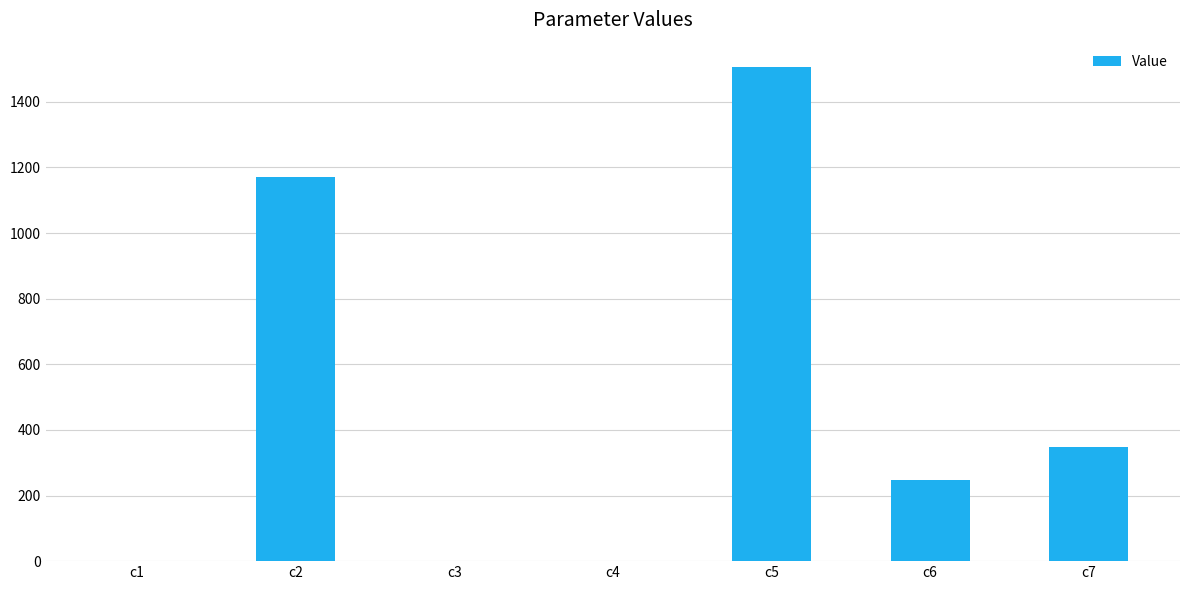

The value at c5 is 2587.1. True or false?

False